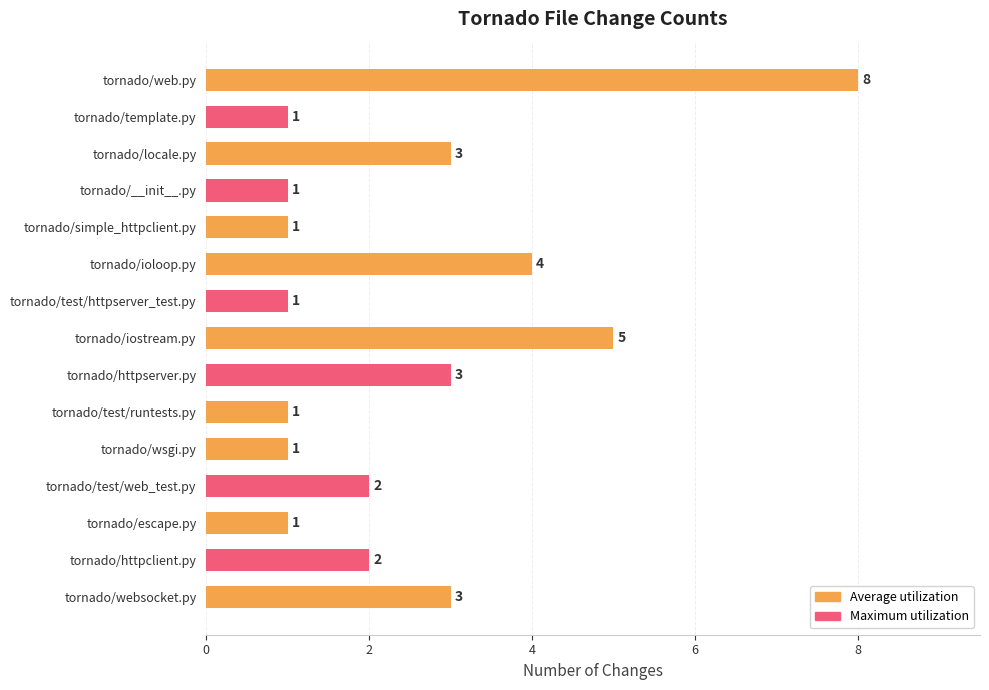

What is the smallest value displayed?

1